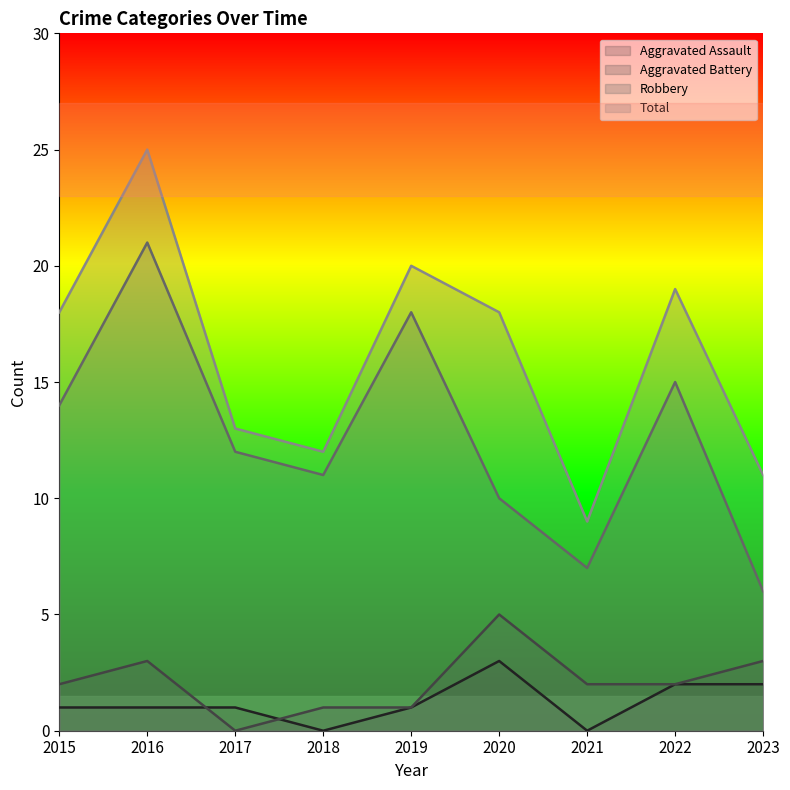

True or false: Aggravated Assault has a value of 0 at 2016.

False